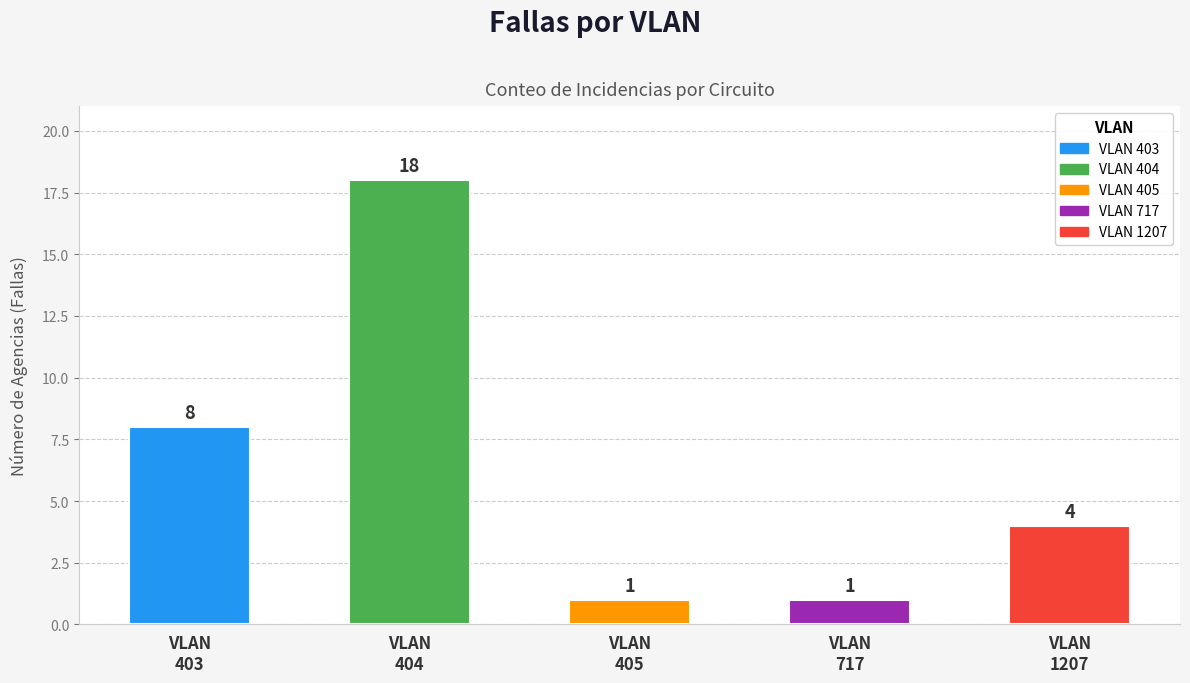

At which category does the chart reach its minimum across all series?

VLAN 405